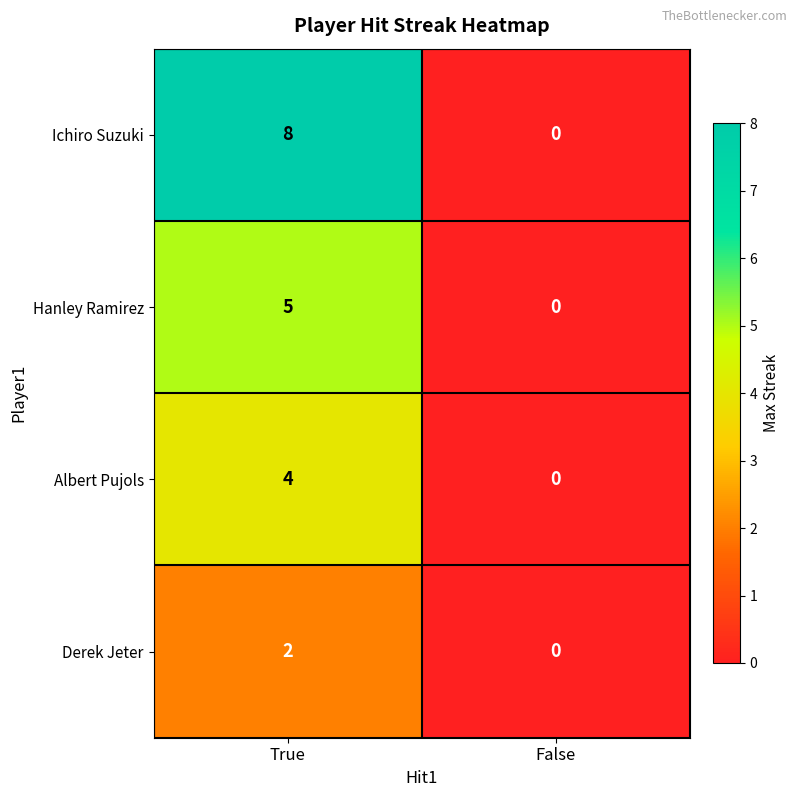

The Ichiro Suzuki series shows 8 at True. True or false?

True